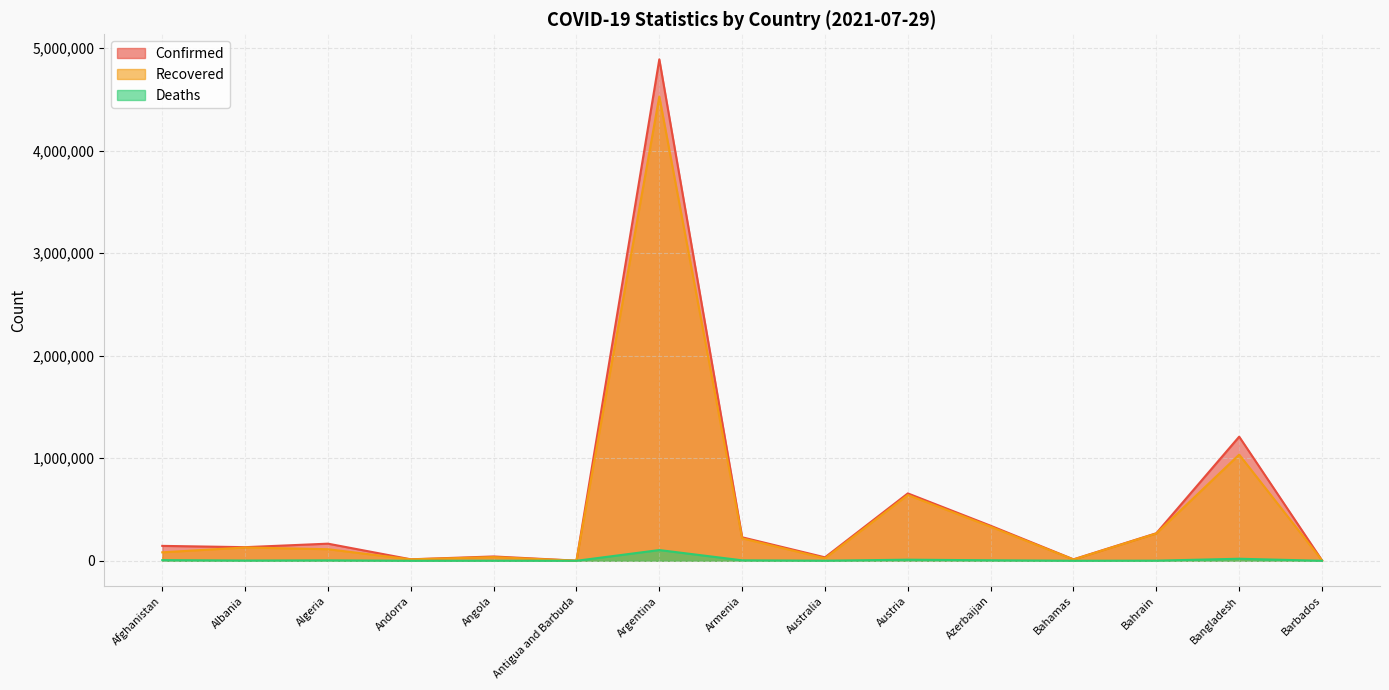

How many data points in Deaths are less than 2457?

7